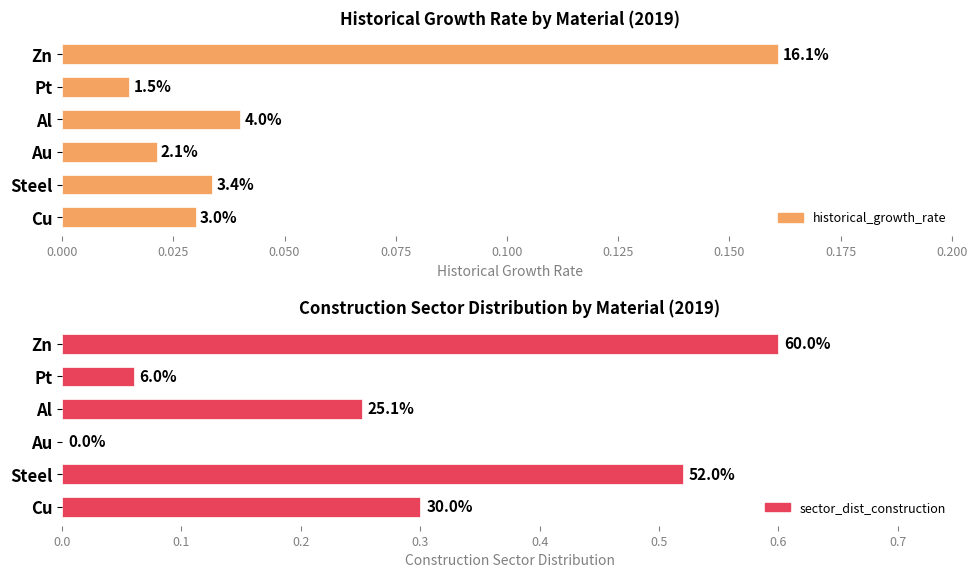

Which series has the largest total across all categories?

sector_dist_construction